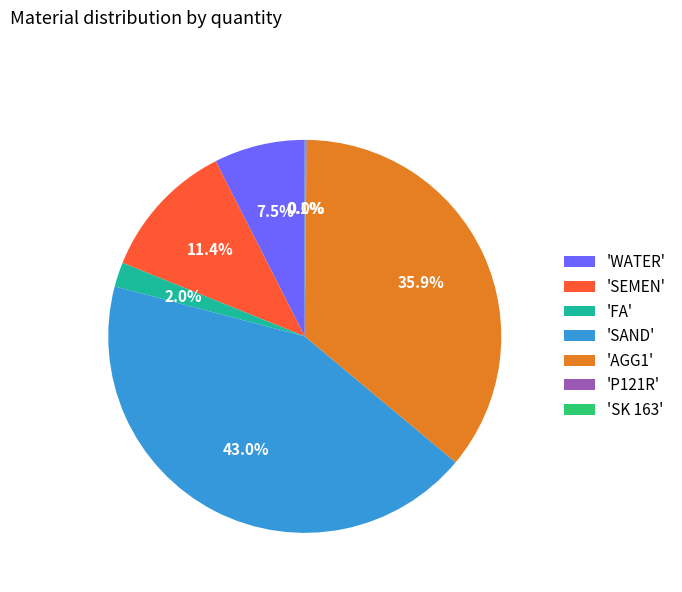

Which slice is the largest?

'SAND'